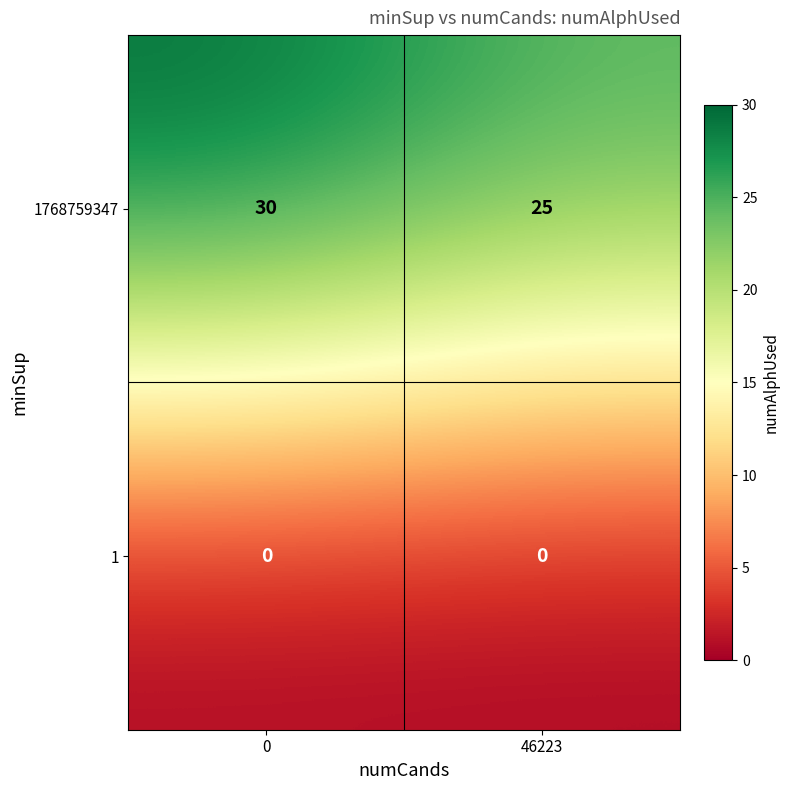

How many data points does each series have?

2